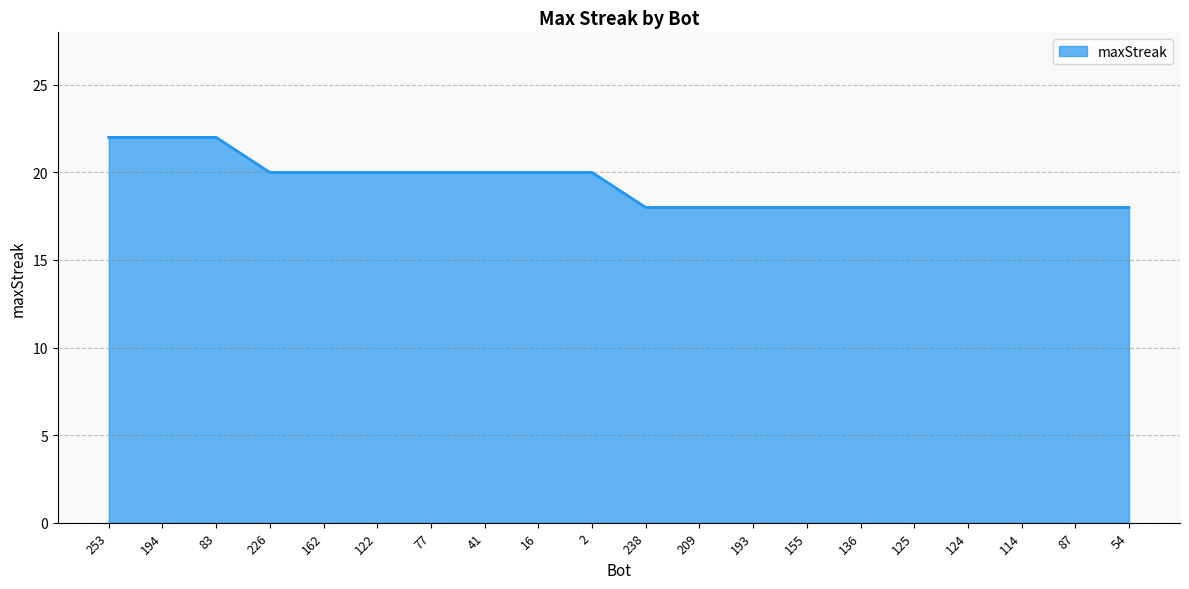

Is it true that the value at 114 is 18?

True